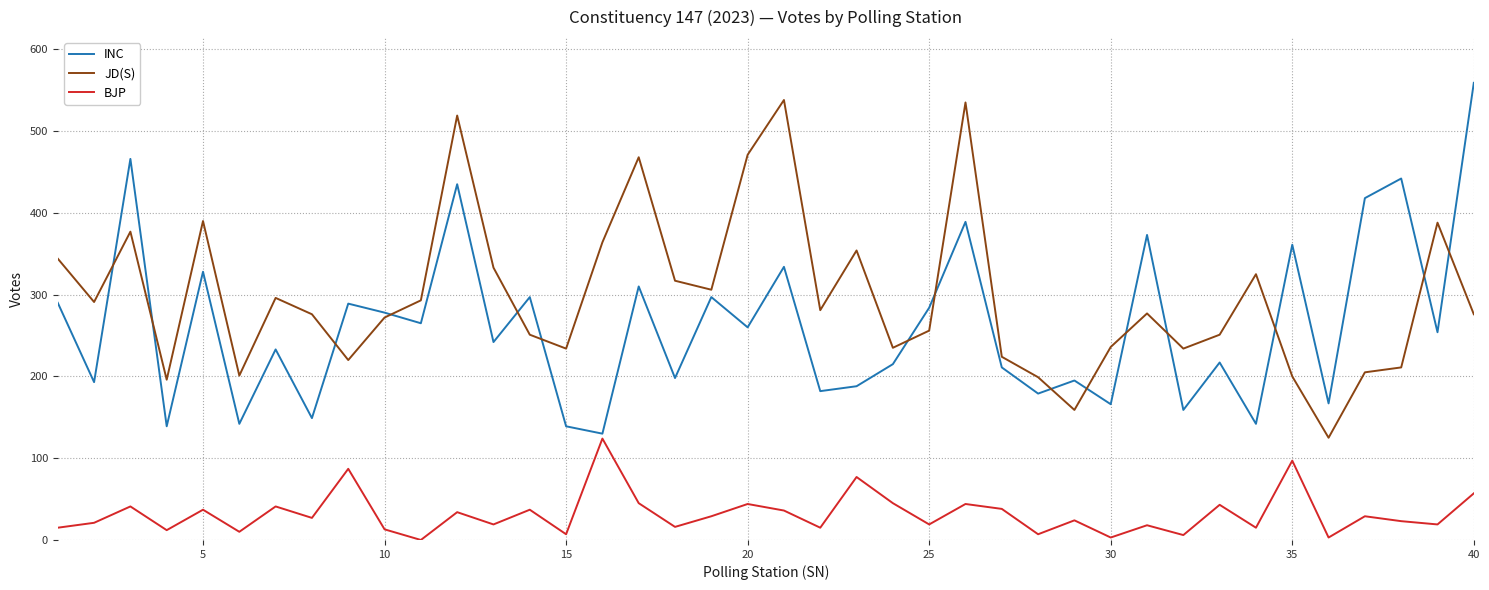

What is the maximum value shown in the chart?

559